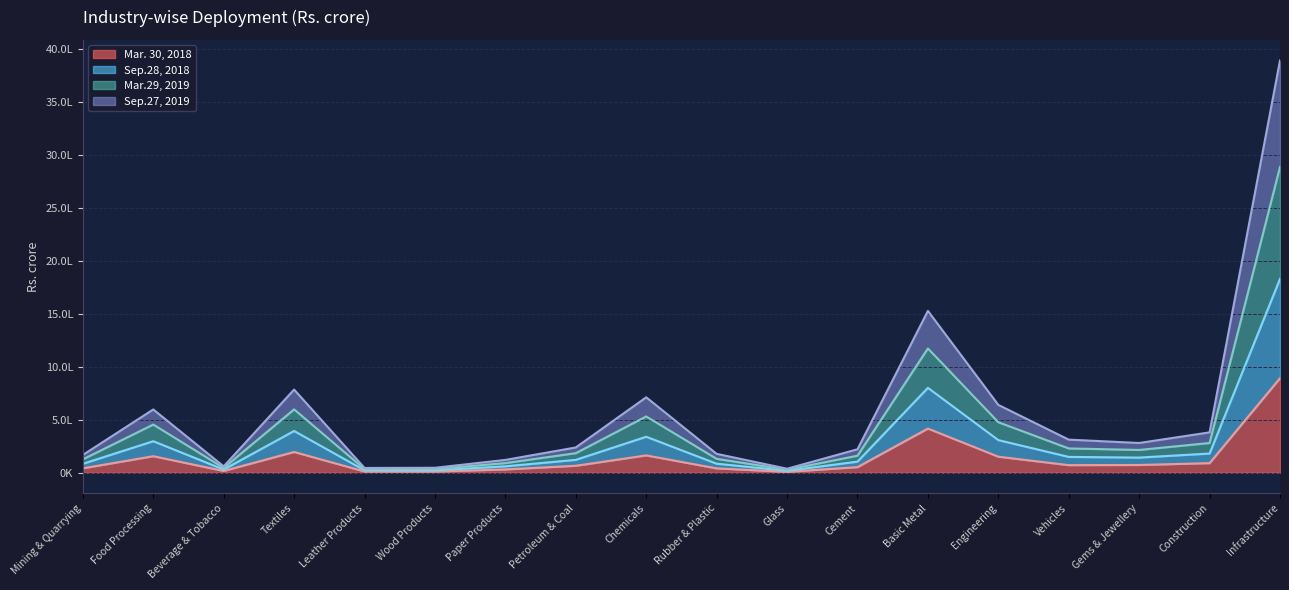

Reading right to left, what are all the values shown in this chart?

Mar. 30, 2018: 890937	90074	72665	71173	150787	416018	52588	7830	40621	162992	65130	30627	10864	11070	195425	16335	155359	41314
Sep.28, 2018: 2883542	280130	214416	228680	475897	1171773	160012	27917	130634	530448	184167	90408	34108	33495	597015	44658	453930	125742
Mar.29, 2019: 3887328	380204	280053	311718	639271	1525794	220821	37304	177641	710971	237743	120381	46190	44539	783788	59631	596318	167122
Sep.27, 2019: 1827621	180657	142402	148821	307276	800209	104329	18030	84831	338964	121031	60089	22140	22424	393466	29996	296872	83990